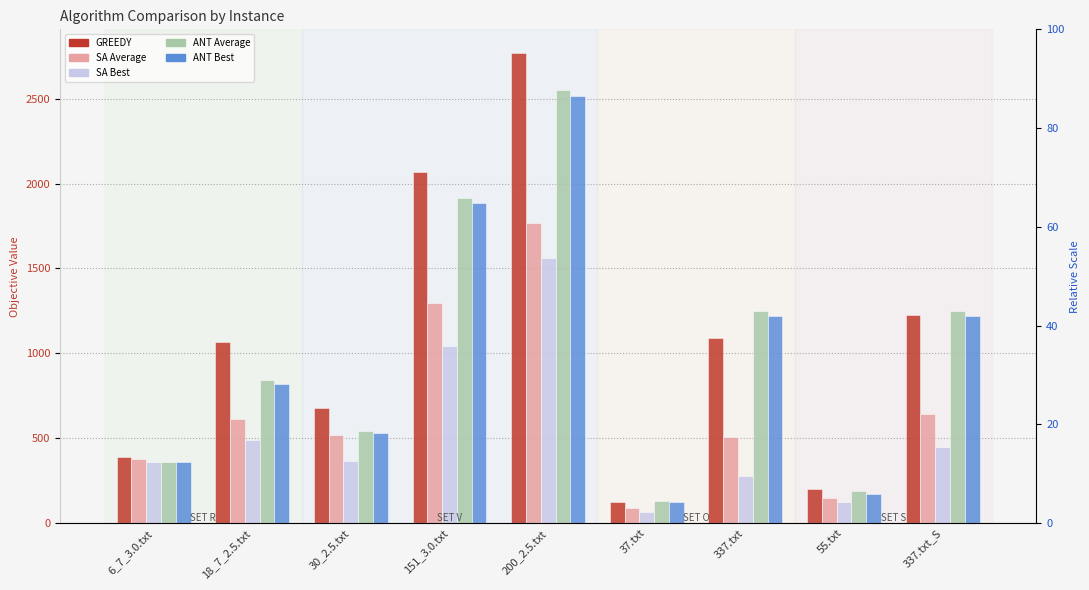

What is the spread (max minus min) of values at 337.txt_S?

801.0